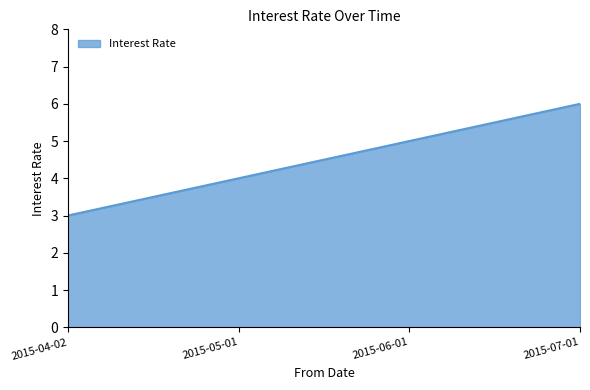

At which label is the value closest to 4?

2015-05-01